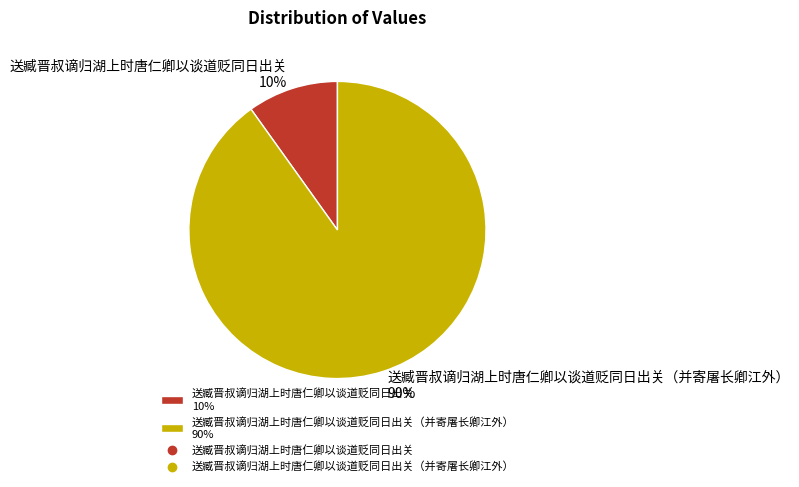

What is the largest slice in the pie chart?

送臧晋叔谪归湖上时唐仁卿以谈道贬同日出关（并寄屠长卿江外） 90%